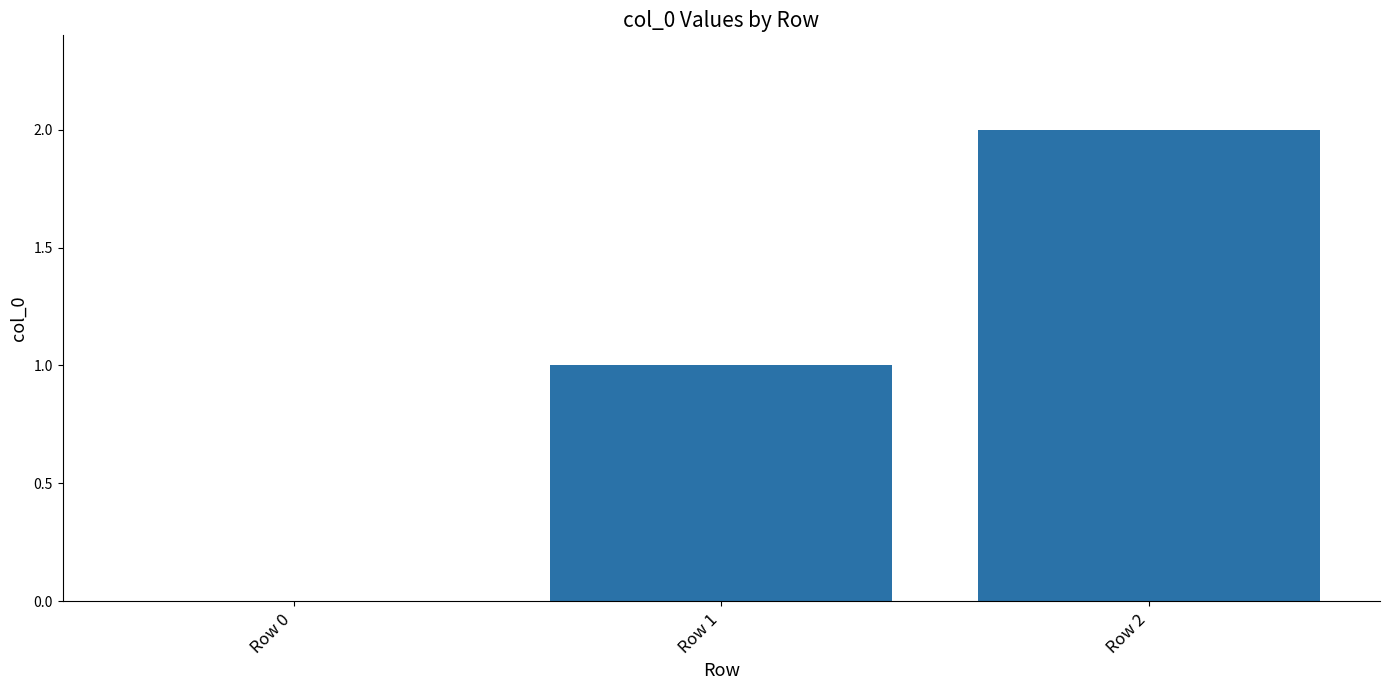

How many distinct data groups are displayed?

1